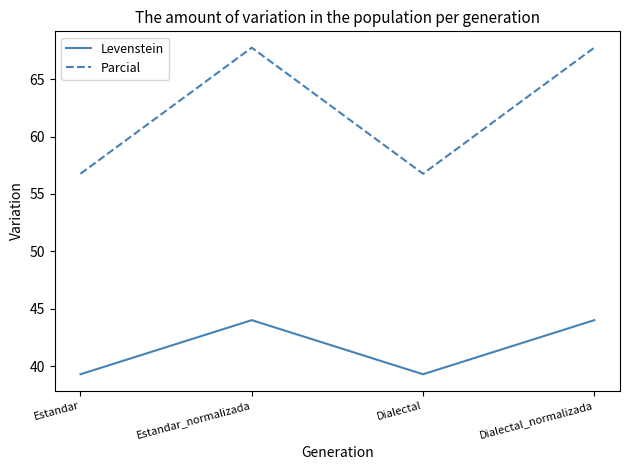

Reading left to right, extract all data points from this chart.

Levenstein: Estandar=39.3	Estandar_normalizada=44.0	Dialectal=39.3	Dialectal_normalizada=44.0
Parcial: Estandar=56.8	Estandar_normalizada=67.7	Dialectal=56.8	Dialectal_normalizada=67.7